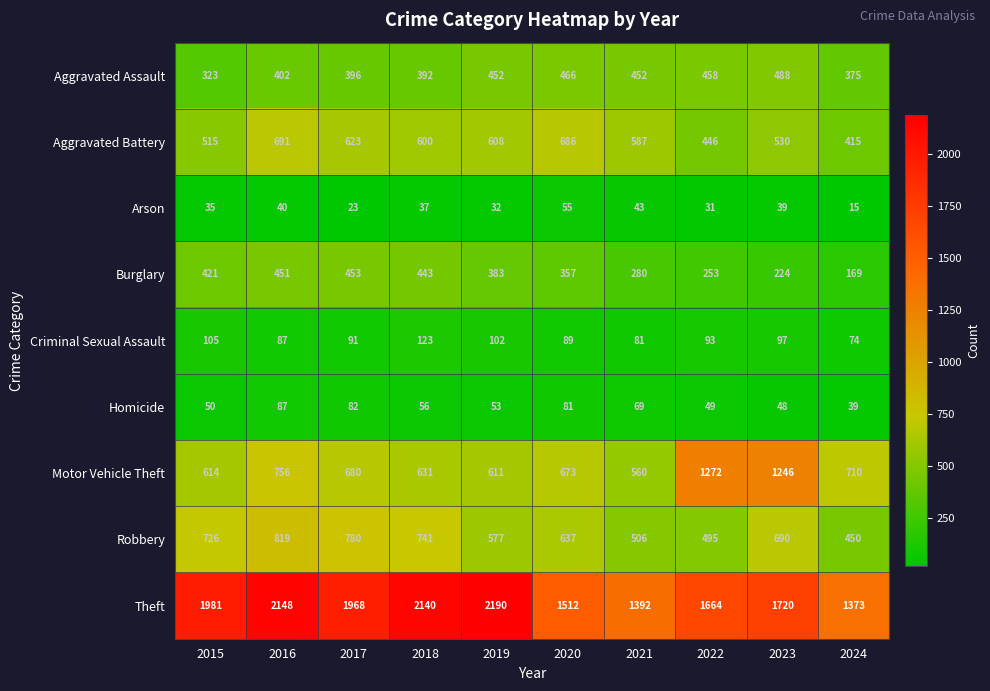

At how many categories does at least one series exceed 1628?

7